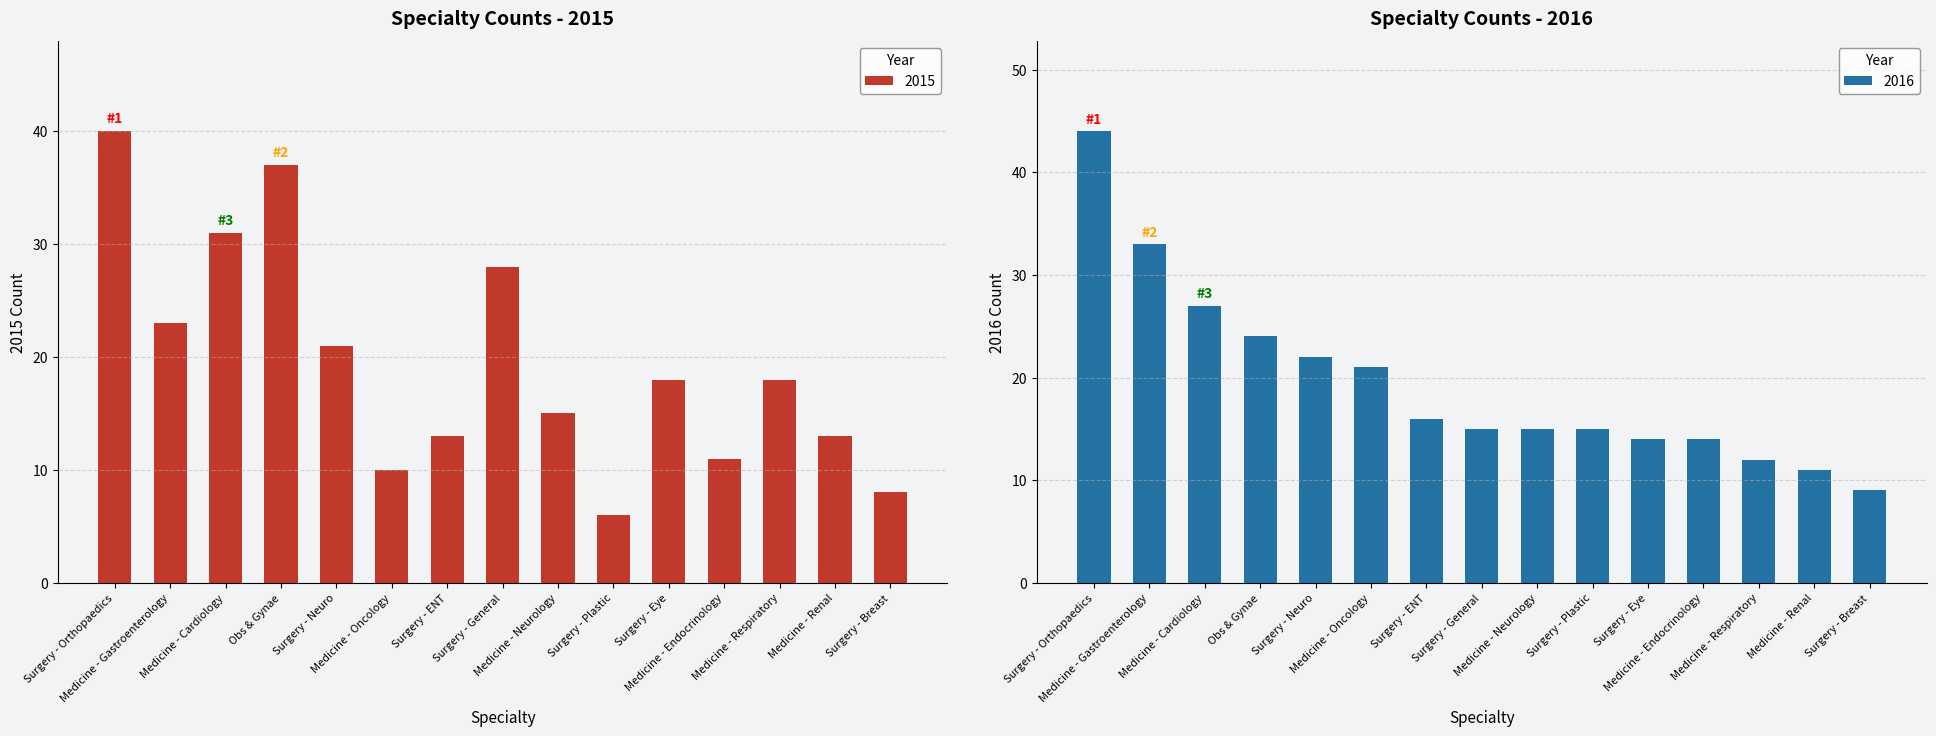

Reading left to right, extract all data points from this chart.

2015: 40	23	31	37	21	10	13	28	15	6	18	11	18	13	8
2016: 44	33	27	24	22	21	16	15	15	15	14	14	12	11	9